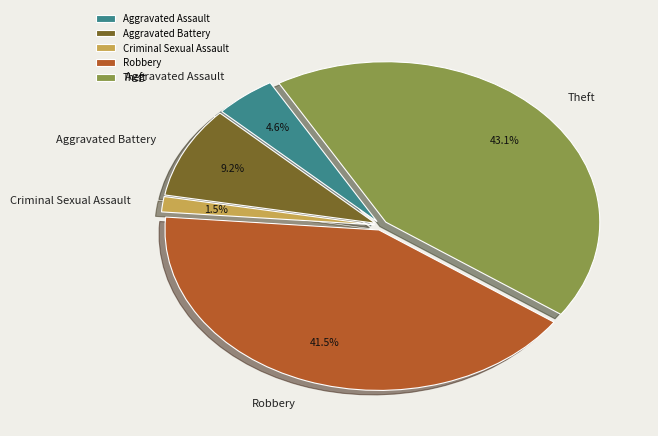

To the nearest percent, what is the difference between the Aggravated Battery and Theft slice percentages?

34%